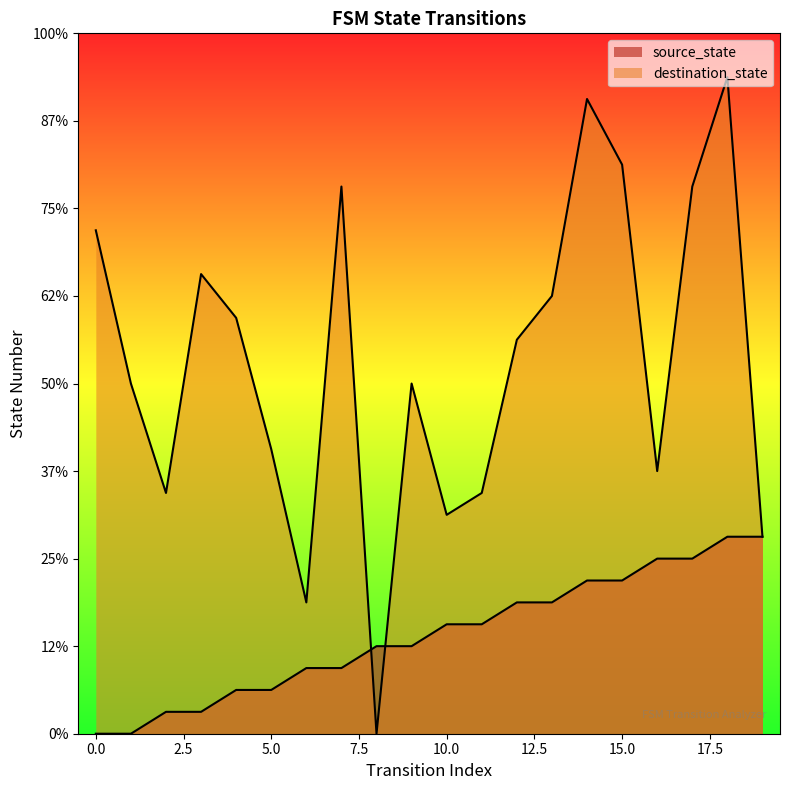

What is the highest value of the source_state series?

9